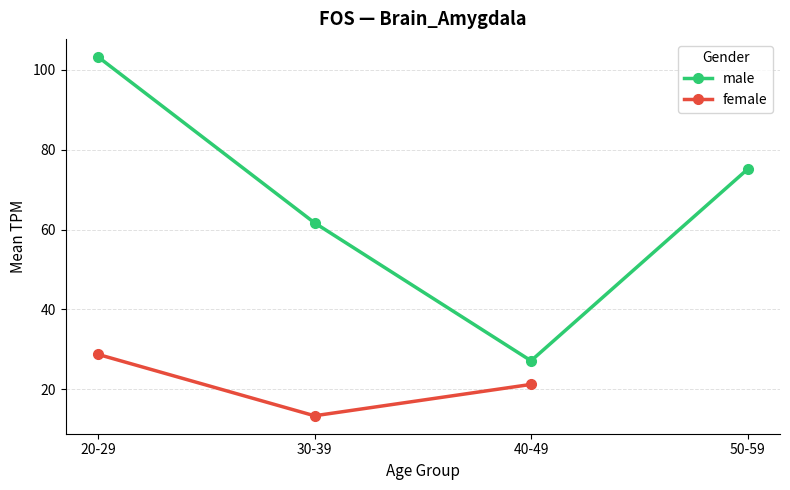

What is the smallest value displayed?

13.3